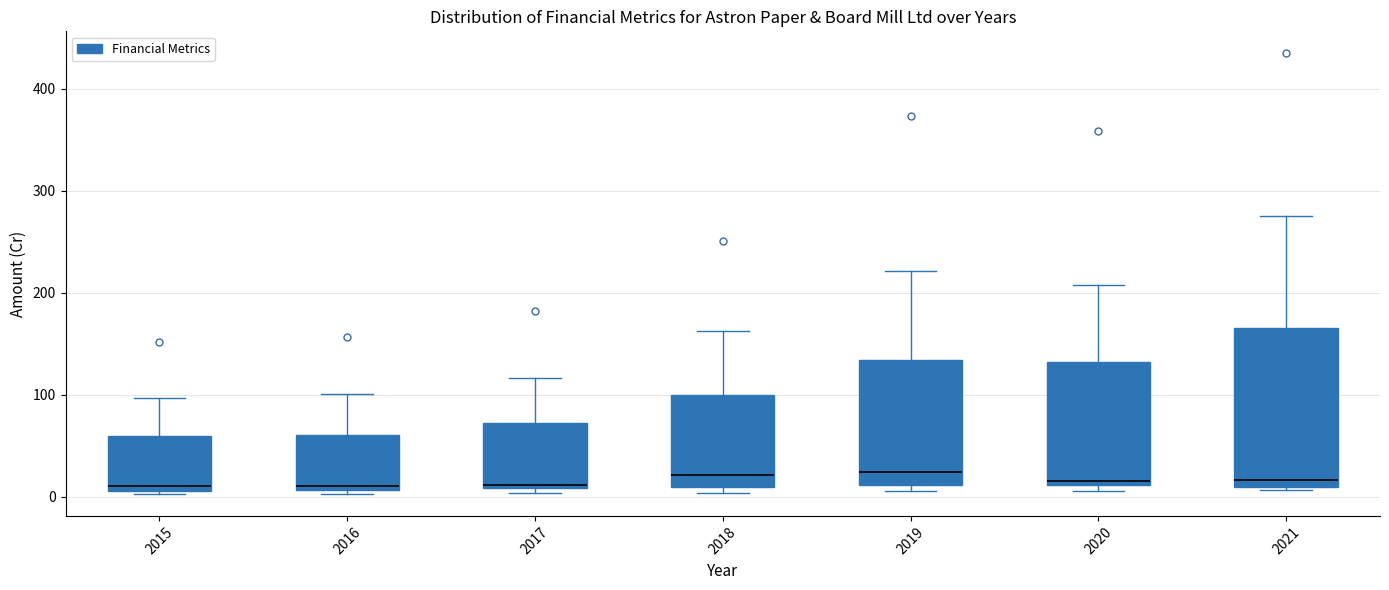

Which box is the tallest, from its lower edge to its upper edge?

2021